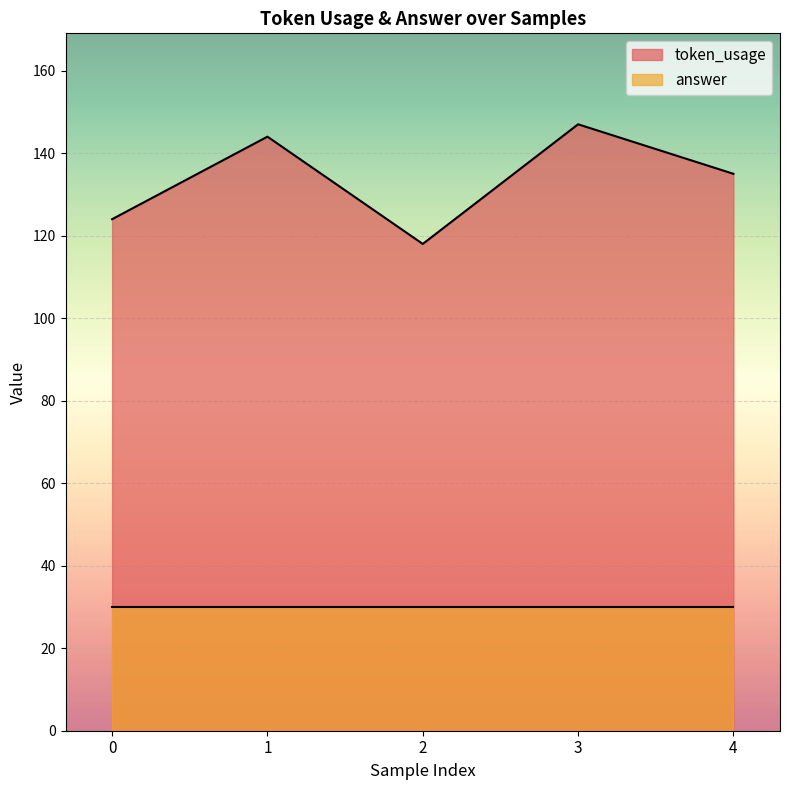

How many interior local valleys (lower than both neighbors) does the data have?

1